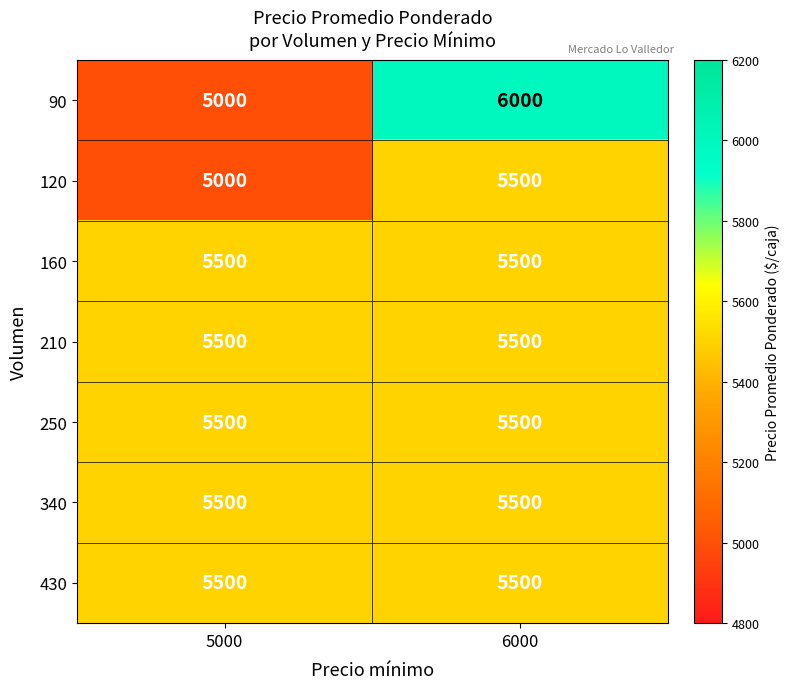

Reading right to left, list all the values displayed in this chart.

90: 6000	5000
120: 5500	5000
160: 5500	5500
210: 5500	5500
250: 5500	5500
340: 5500	5500
430: 5500	5500